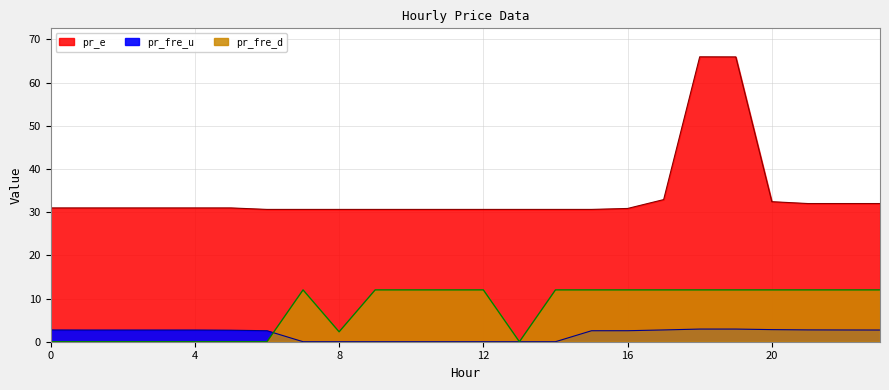

Between 2 and 11, which series saw the biggest shift?

pr_fre_d